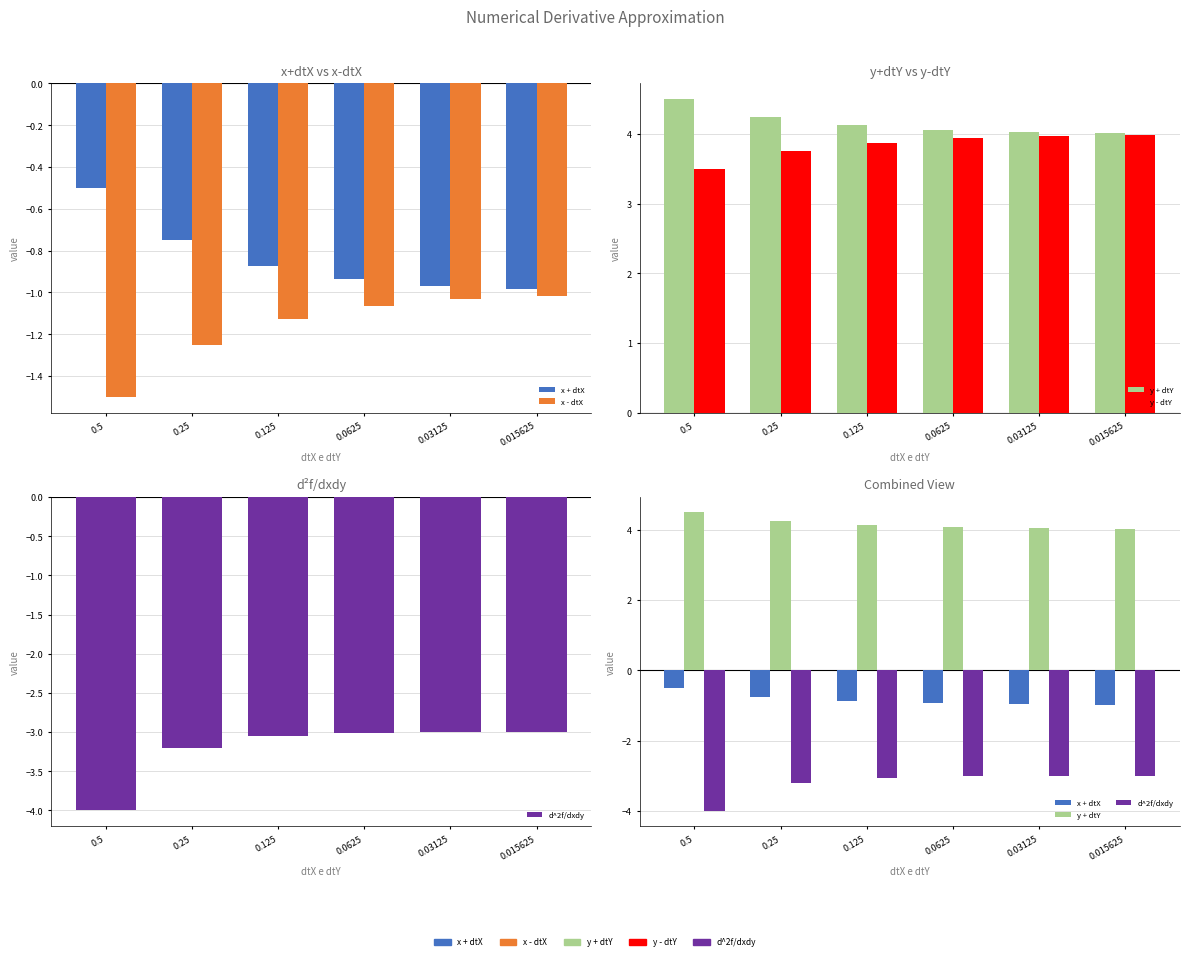

What are all the series names shown in the legend?

x + dtX, x - dtX, y + dtY, y - dtY, d^2f/dxdy